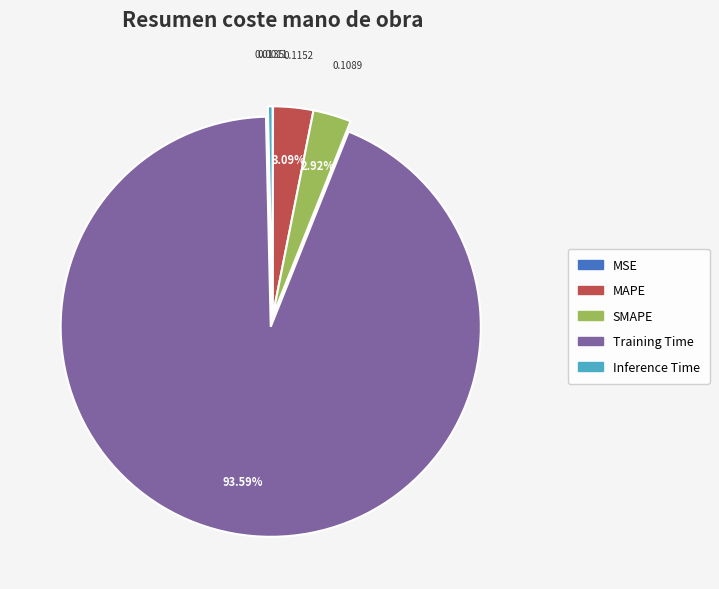

Between Inference Time and MAPE, which is larger?

MAPE